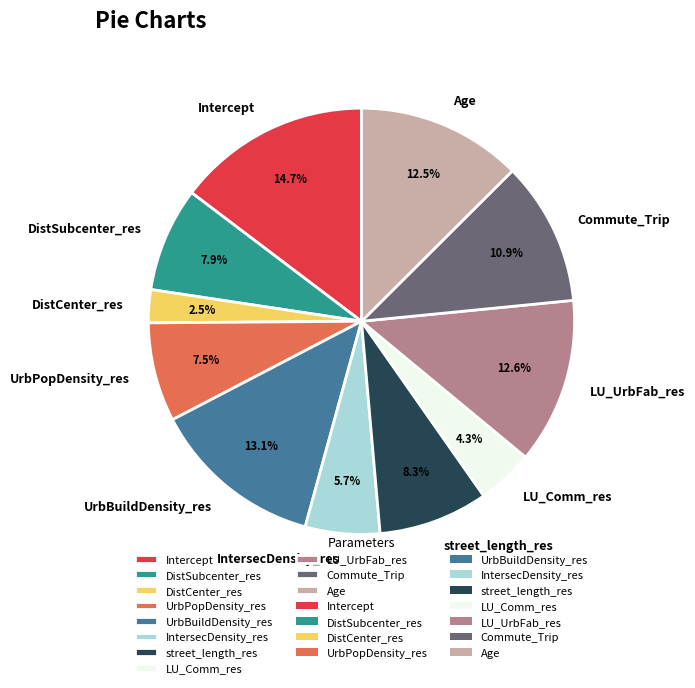

What percentage do UrbBuildDensity_res and street_length_res together represent?

21.4%